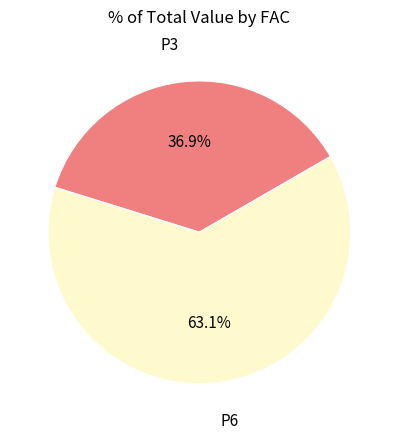

Is there a majority slice in this chart?

Yes